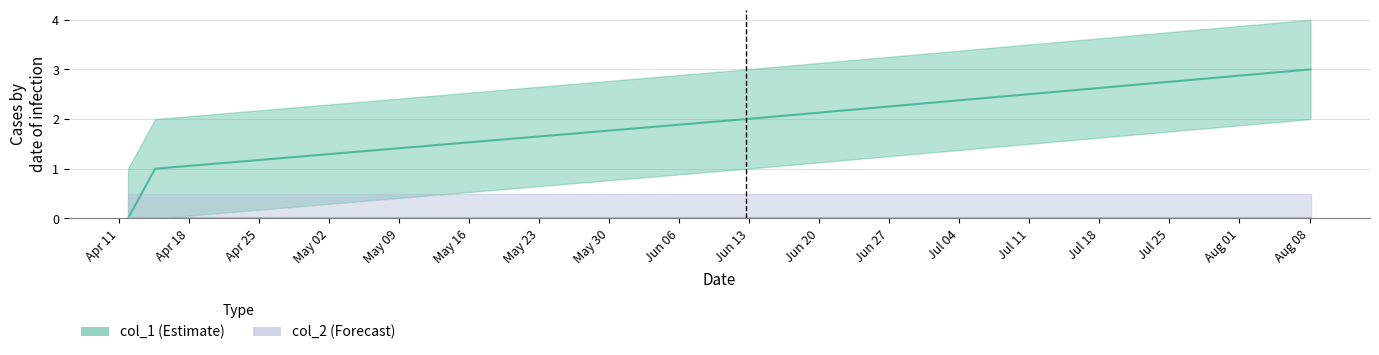

What is the maximum value shown in the chart?

3